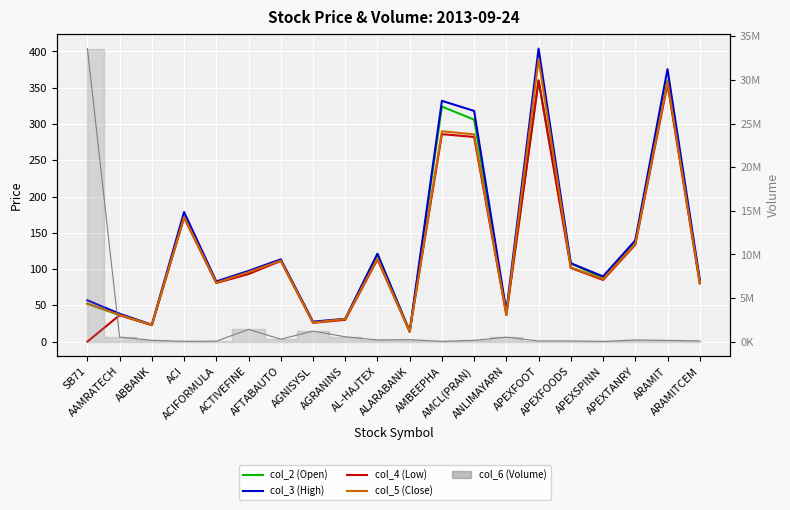

What is the label of the 10th point from the right?

ALARABANK